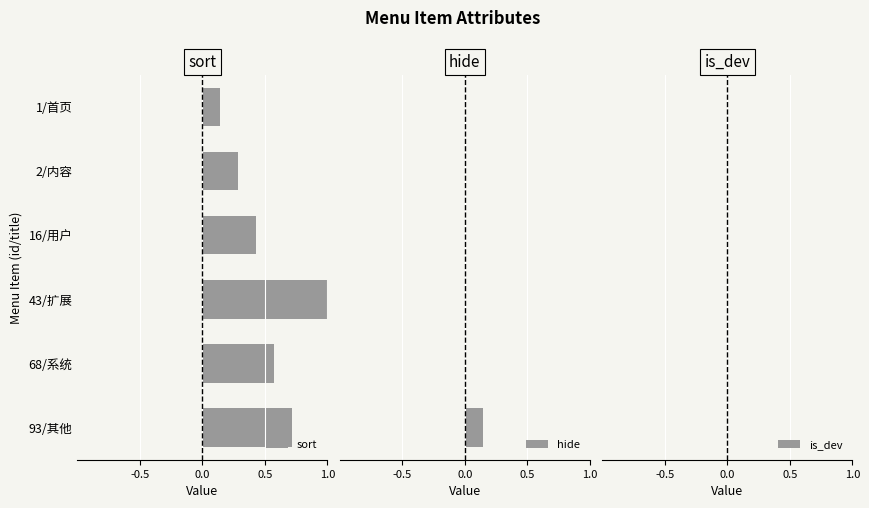

At which label does sort reach its peak?

43/扩展